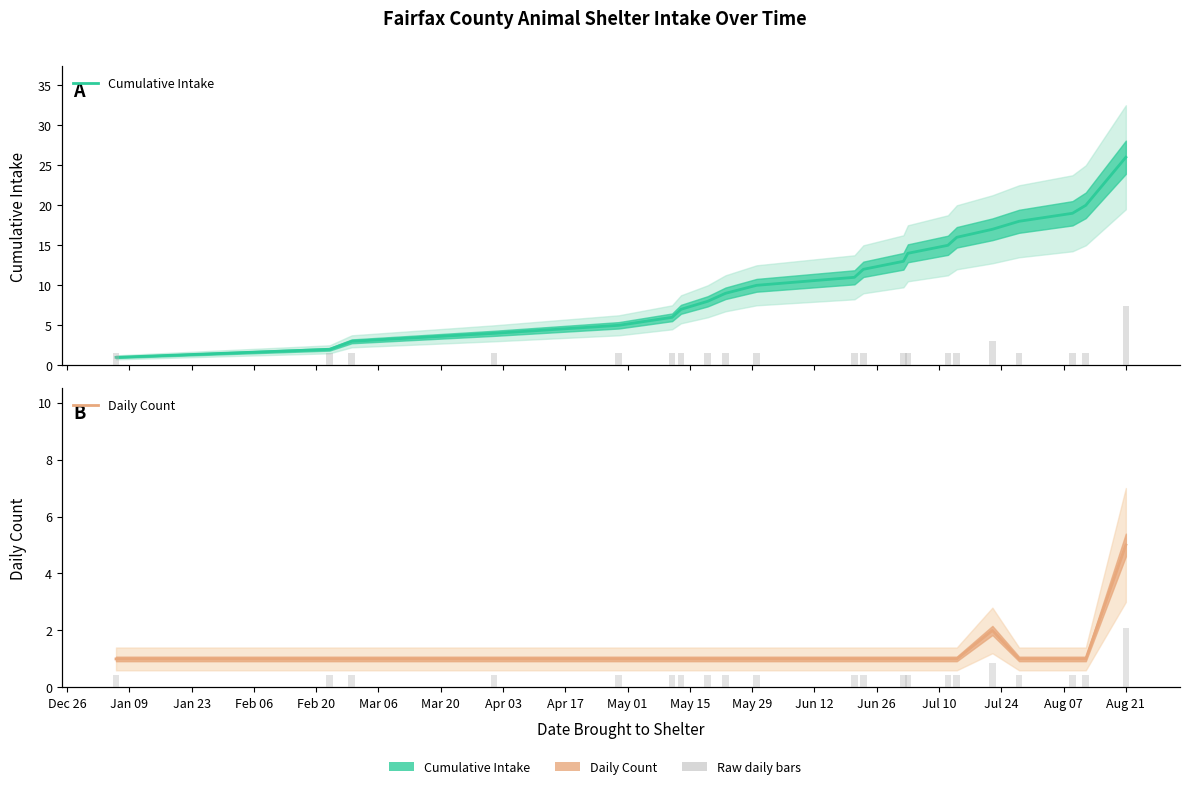

How many bars are there in each group?

2